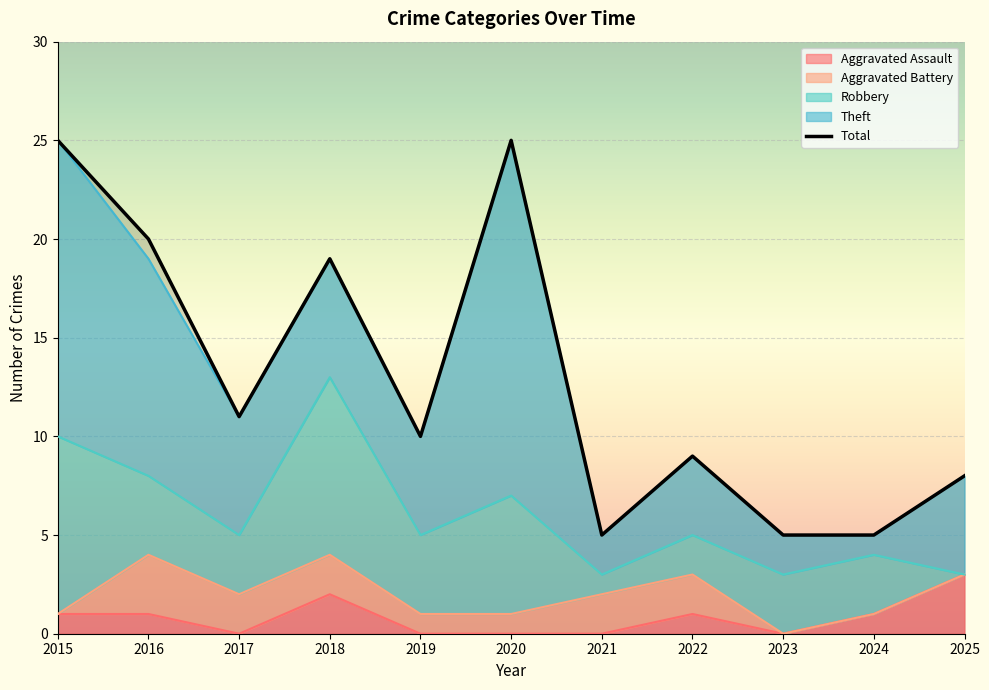

What is the sum of the Total values at 2024 and 2018?

24